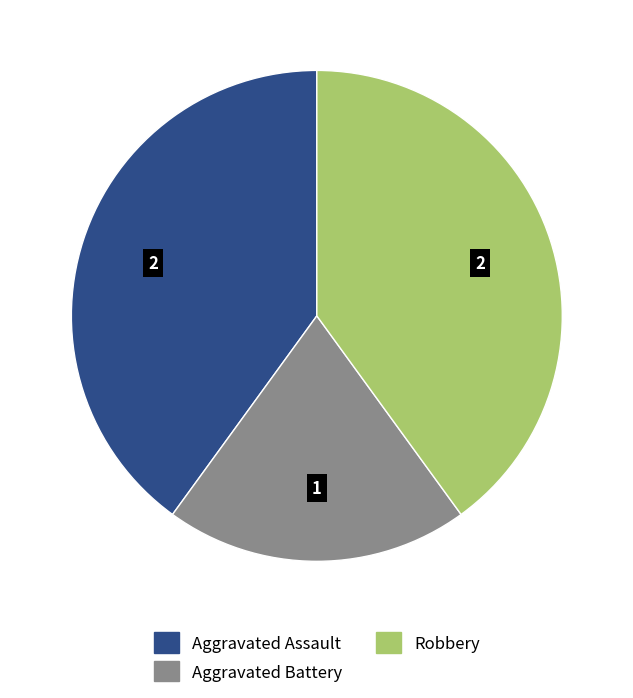

How many segments does this pie chart have?

3